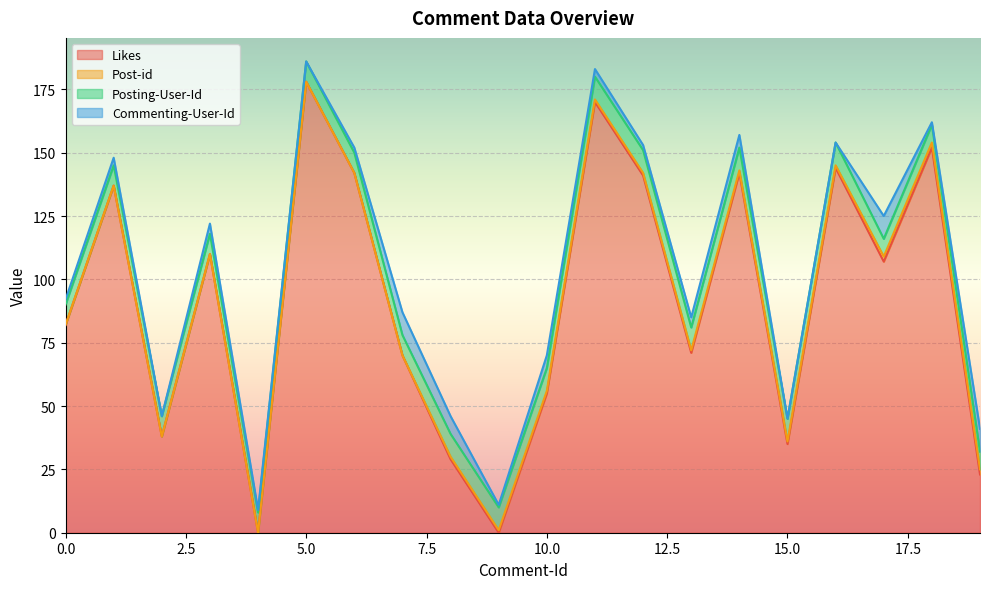

At how many categories does at least one series exceed 84?

10